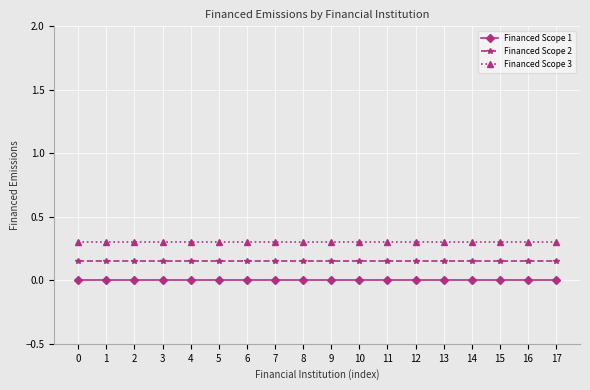

The Financed Scope 1 series shows 0.0 at 8. True or false?

True